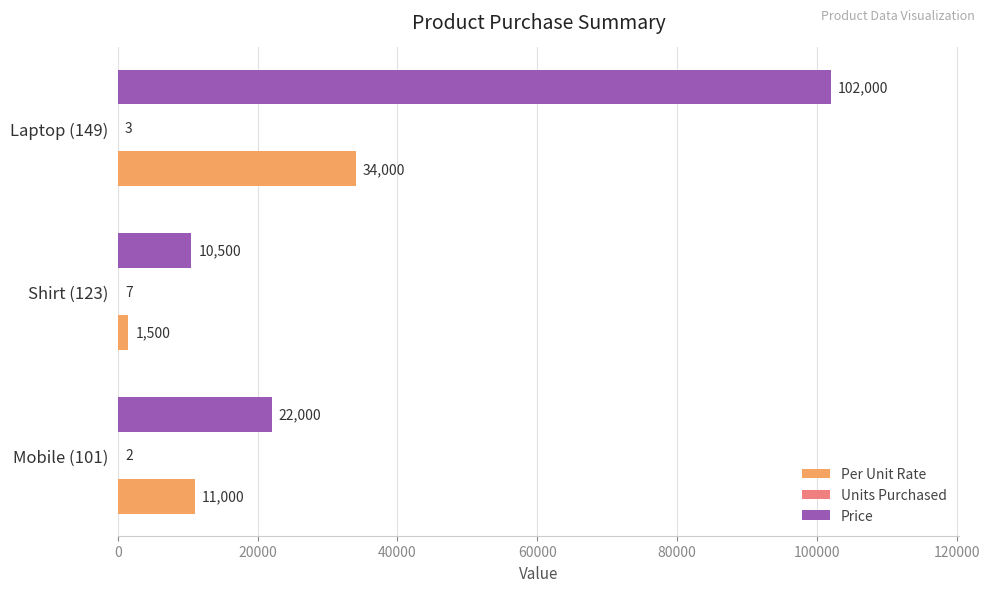

Which series has the largest range (max minus min)?

Price